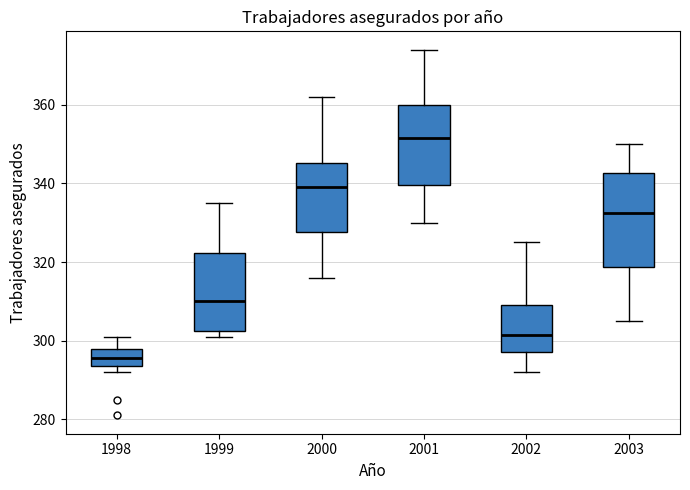

Which box has the lowest median line?

1998